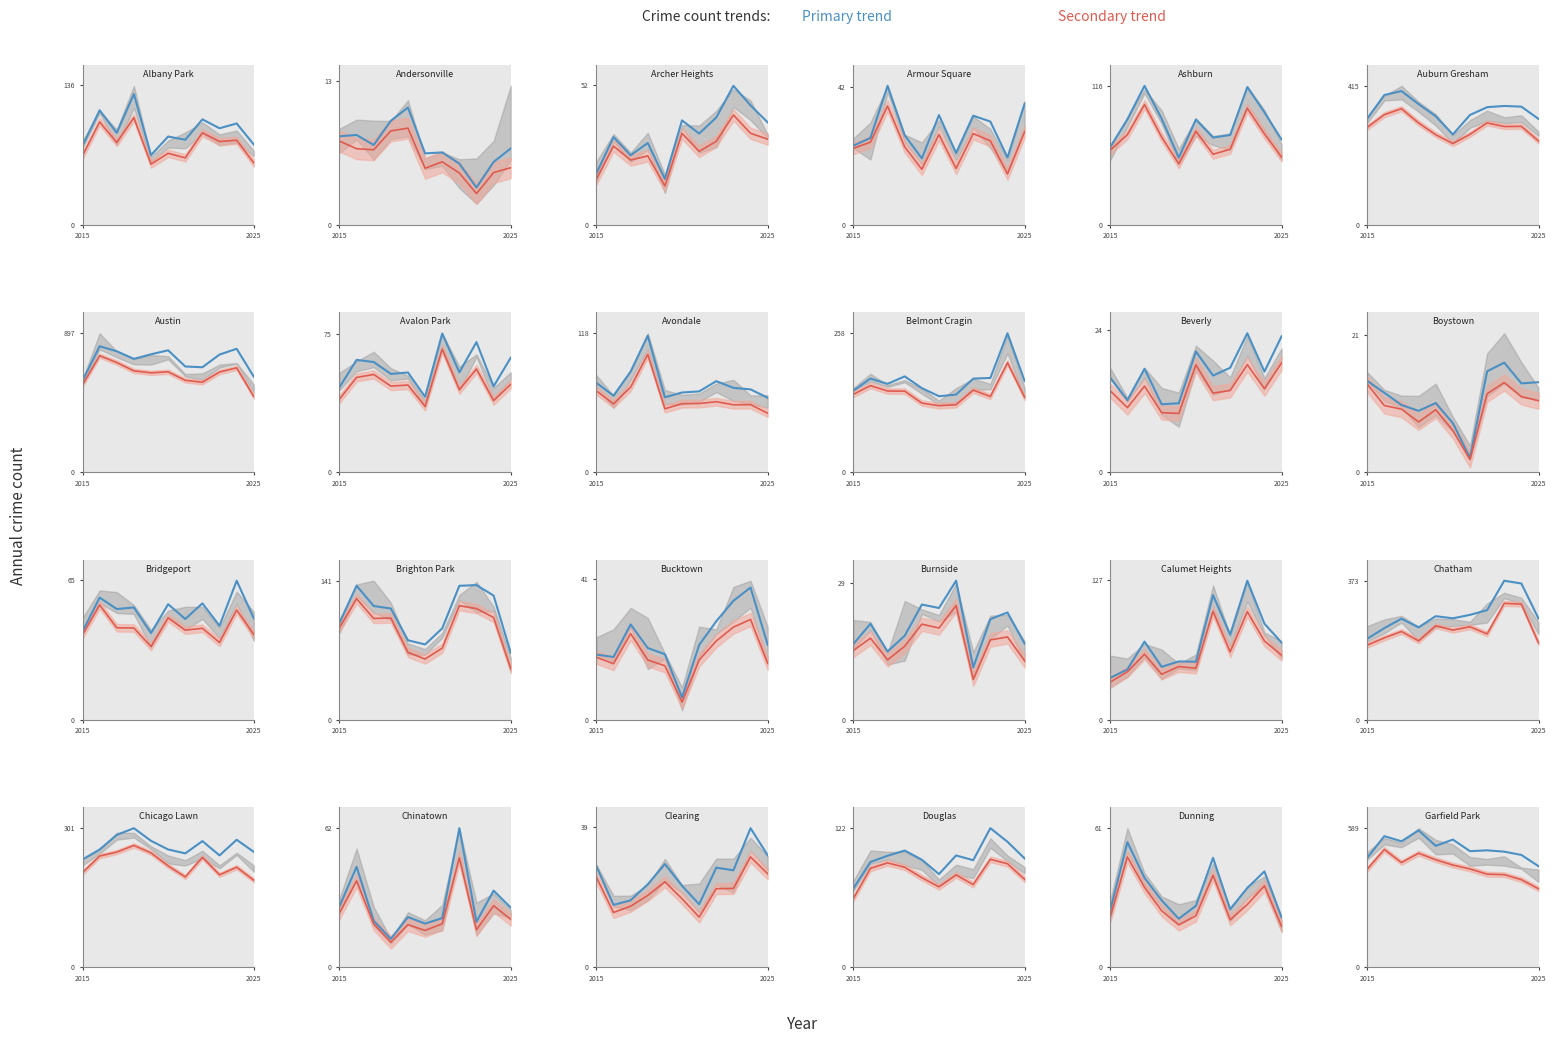

How many data points does each series have?

11